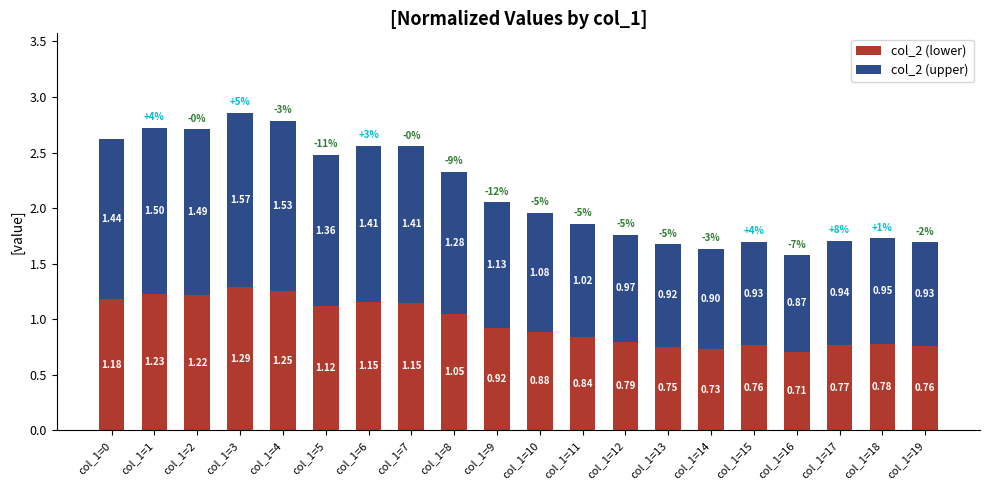

What is the total value across all series at col_1=7?

2.6